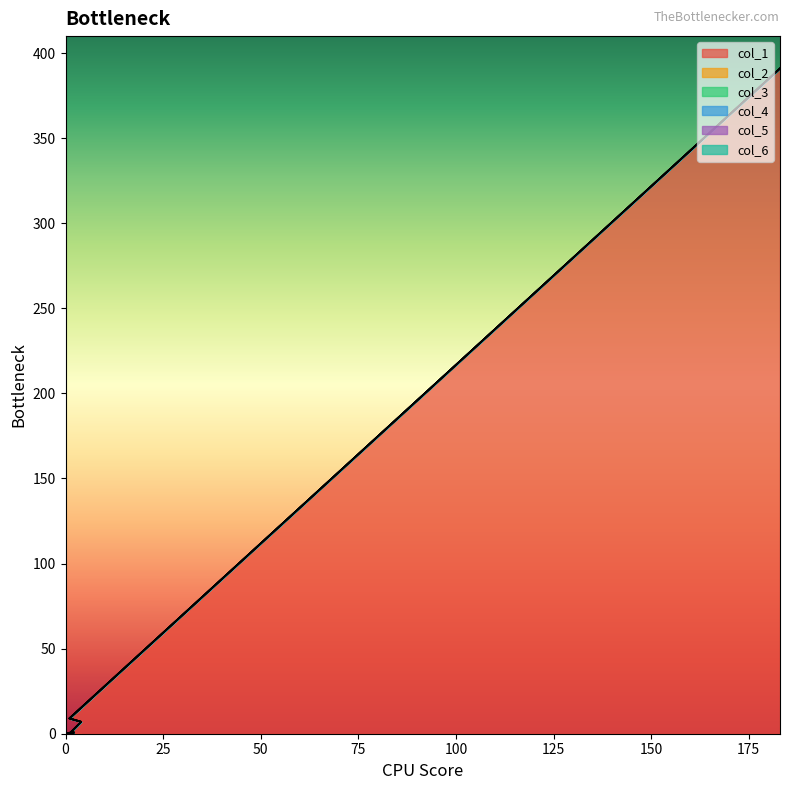

At how many categories does at least one series exceed 336?

1